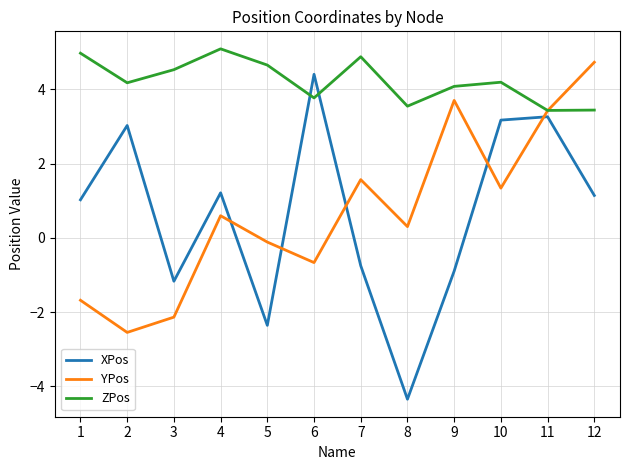

What is the difference between the second highest and second lowest values in the YPos series?

5.8